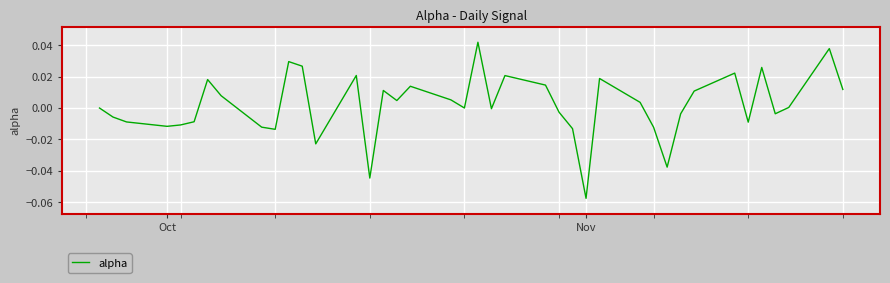

How many lines are shown in the chart?

1